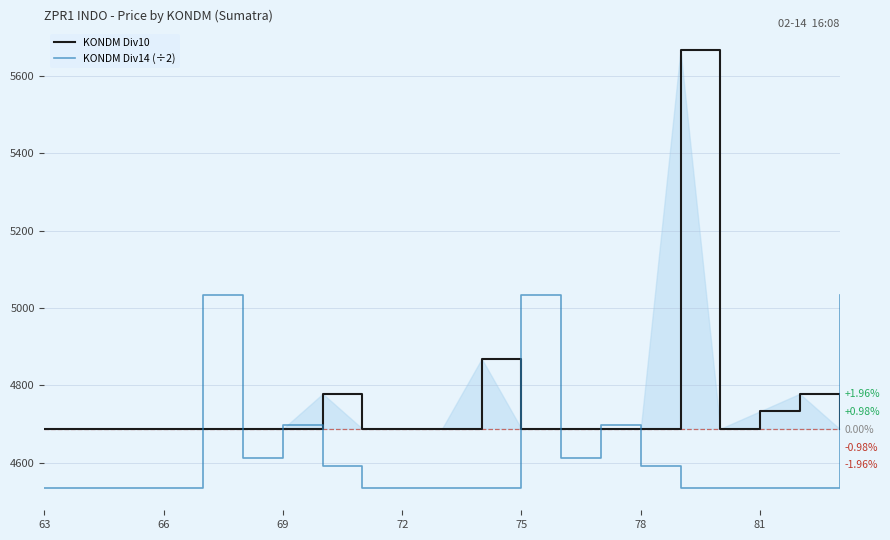

How many interior local peaks does the KONDM Div10 series have?

4